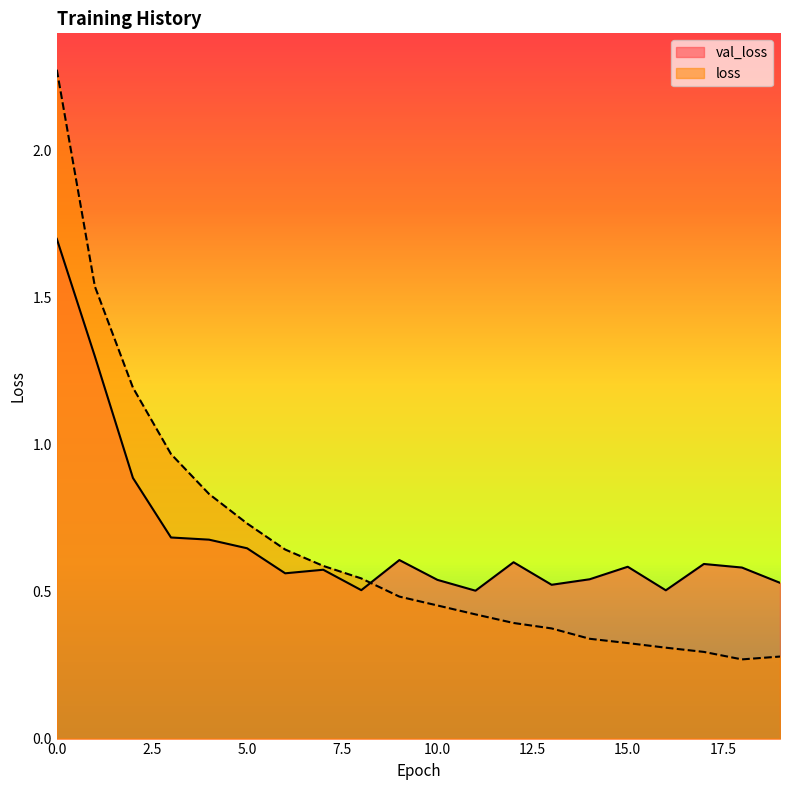

What are all the series names shown in the legend?

val_loss, loss